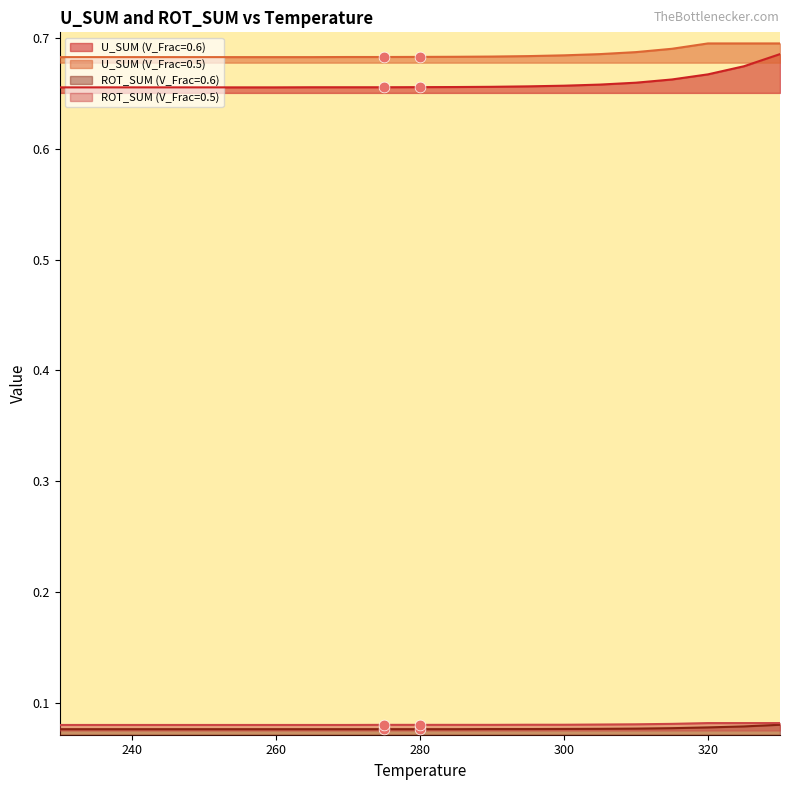

At how many categories does at least one series exceed 0?

21